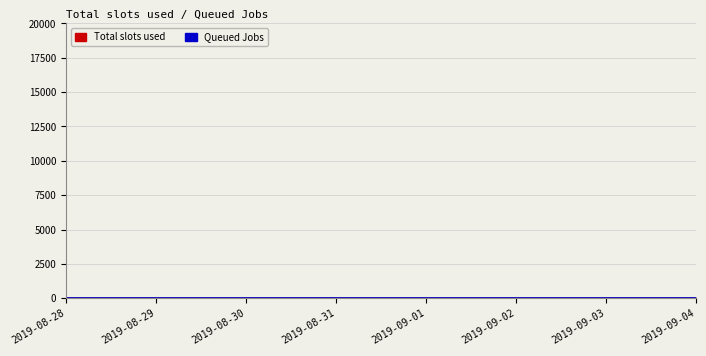

What is the minimum value for Total slots used?

17